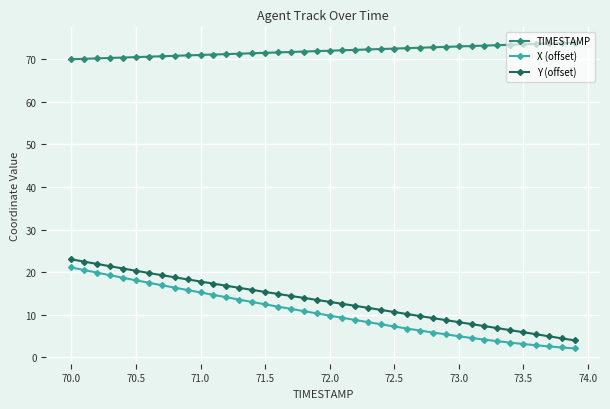

What is the sum of all Y (offset) values?

531.8